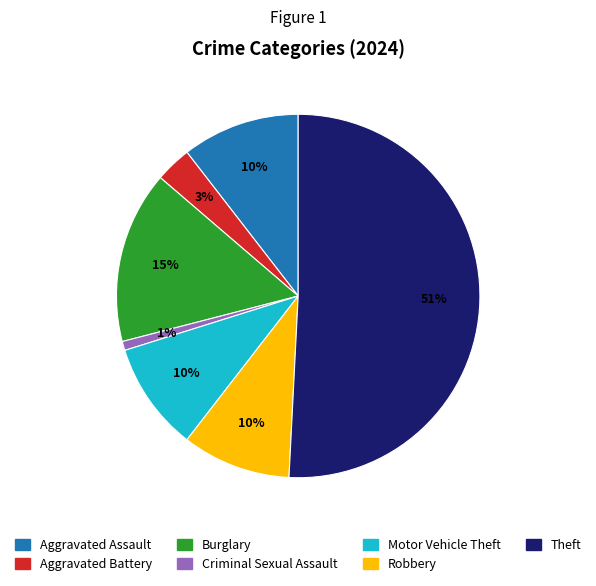

Which category has the smallest portion of the pie?

Criminal Sexual Assault